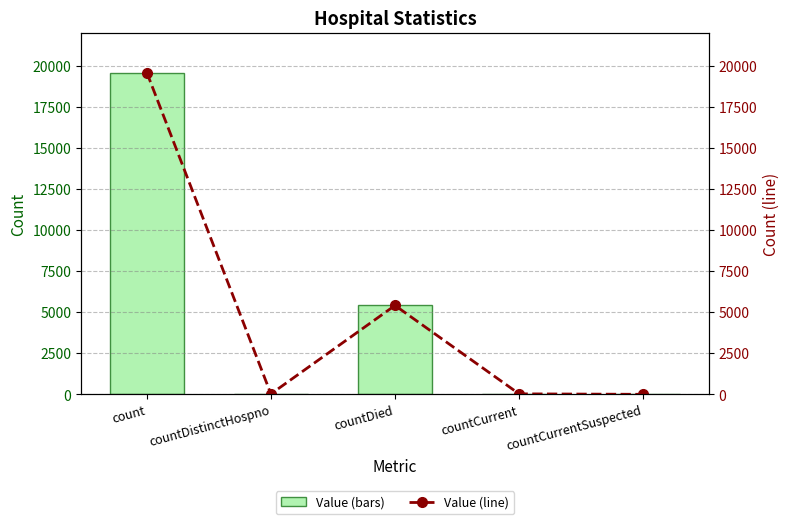

At which category does the chart reach its minimum across all series?

countCurrentSuspected